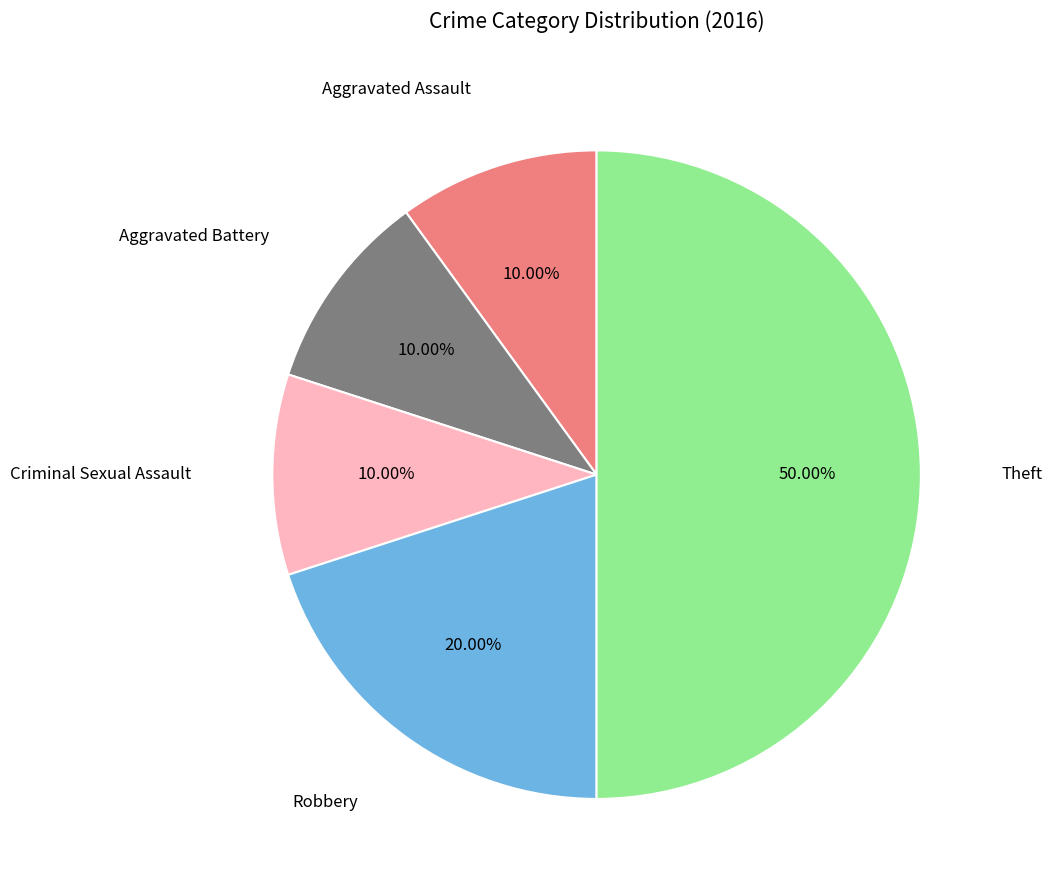

Count the number of slices in the pie.

5